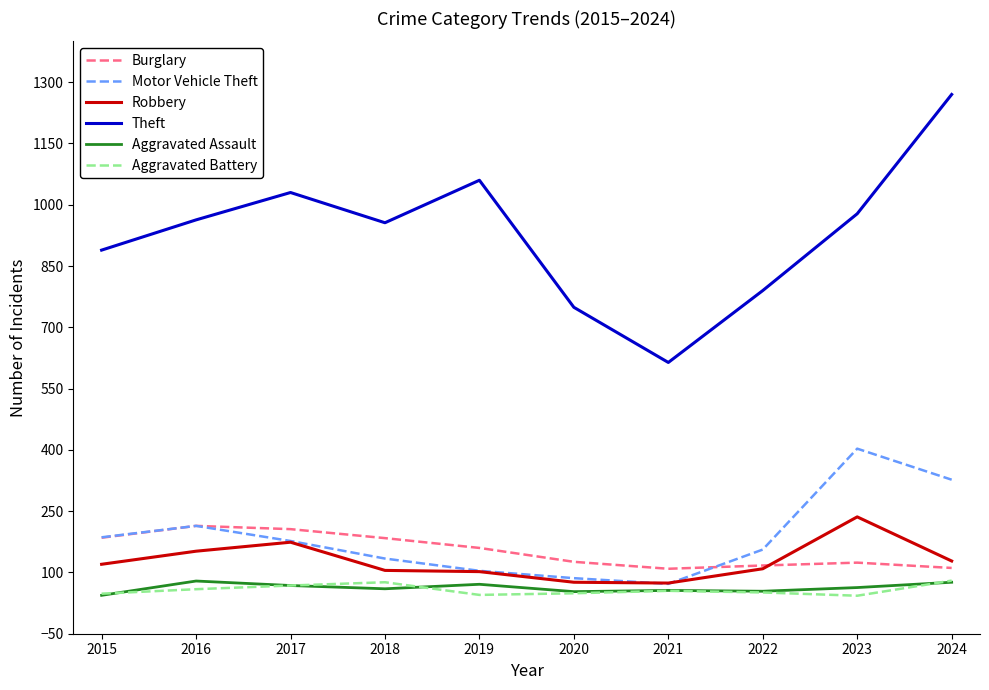

The value of Aggravated Battery at 2024 is 80. True or false?

True